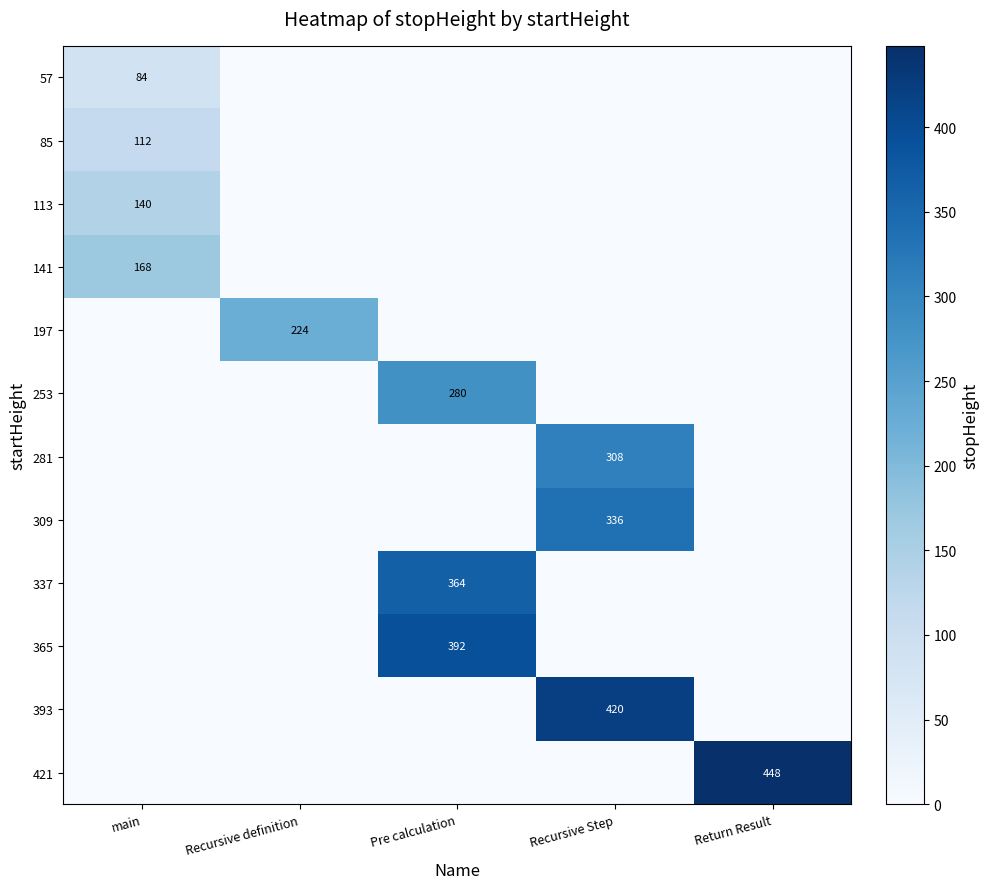

The value of 113 at main is 140. True or false?

True